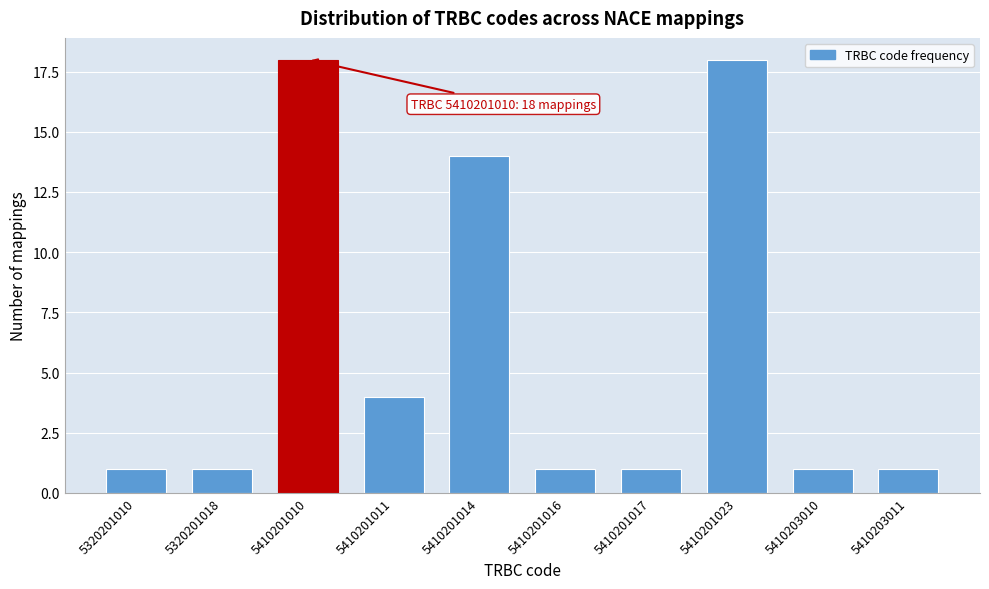

Reading left to right, extract all data points from this chart.

5320201010=1	5320201018=1	5410201010=18	5410201011=4	5410201014=14	5410201016=1	5410201017=1	5410201023=18	5410203010=1	5410203011=1